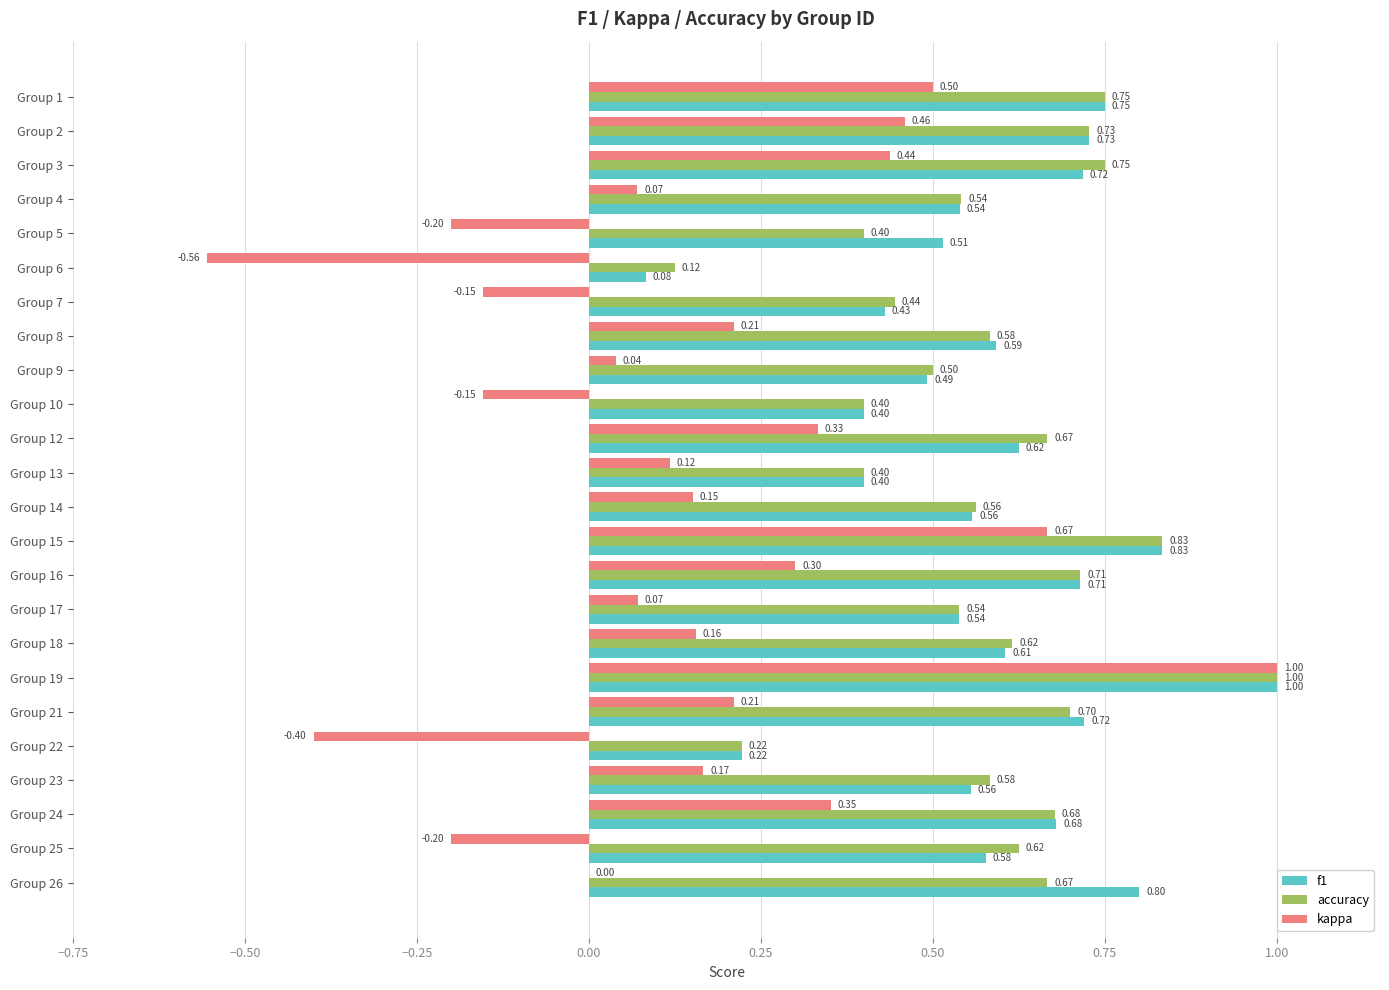

What is the sum of all kappa values?

3.6